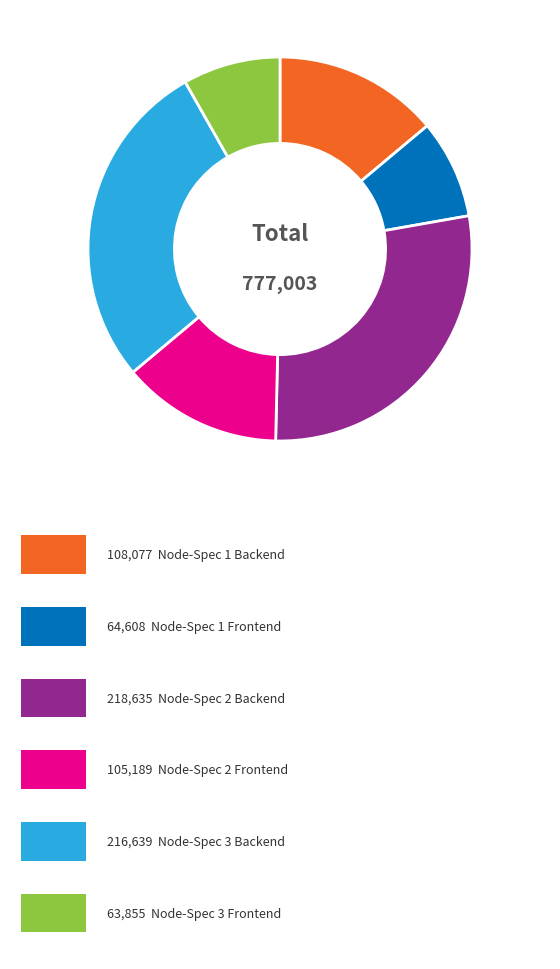

Is there any slice that represents more than half of the pie?

No